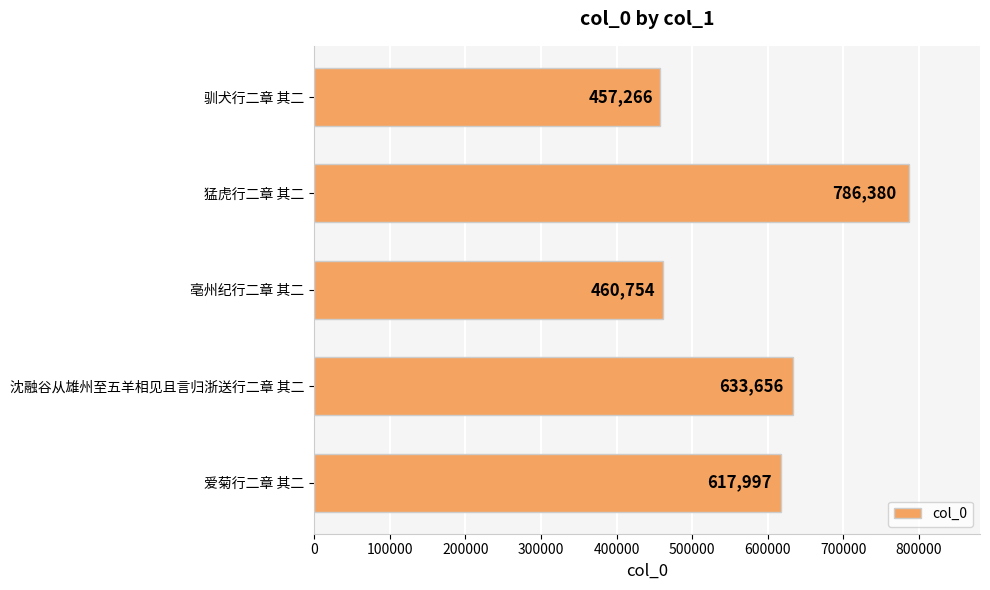

Is it true that the value at 沈融谷从雄州至五羊相见且言归浙送行二章 其二 is 958792?

False